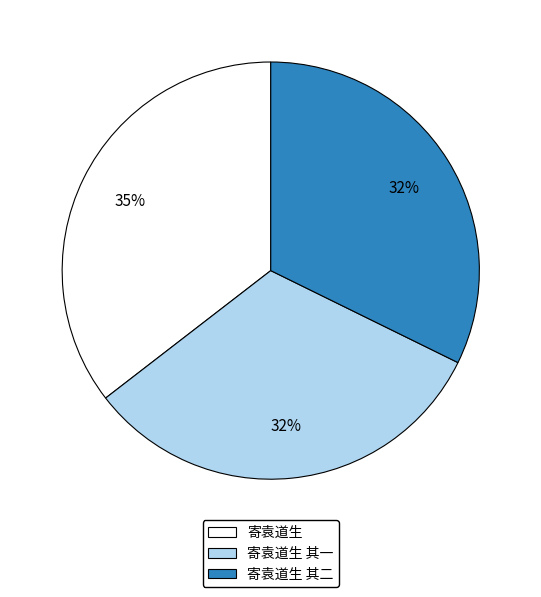

The 寄袁道生 其一 slice represents 38% of the pie. True or false?

False